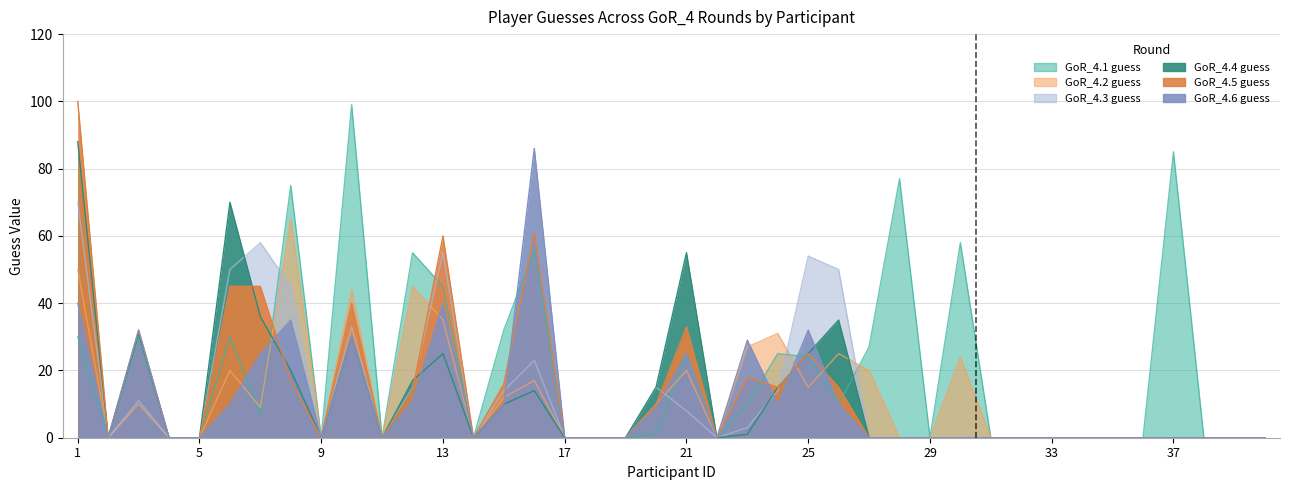

Which series has the largest total across all categories?

GoR_4.1 guess